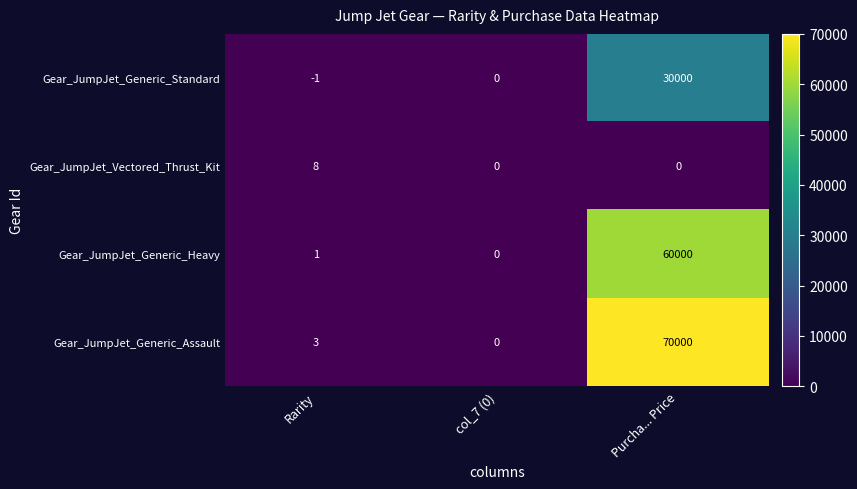

Rank the series by their maximum value, from lowest to highest.

Gear_JumpJet_Vectored_Thrust_Kit, Gear_JumpJet_Generic_Standard, Gear_JumpJet_Generic_Heavy, Gear_JumpJet_Generic_Assault